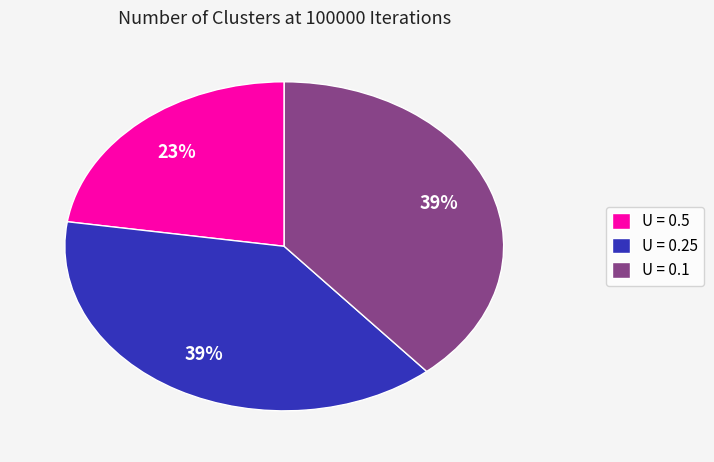

Is U = 0.1 the majority of the pie?

No